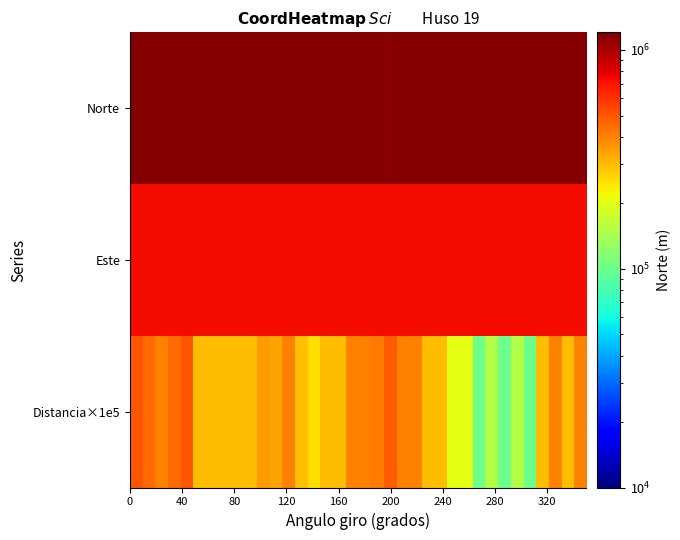

List the series in order of their overall mean, lowest first.

Distancia×1e5, Este, Norte